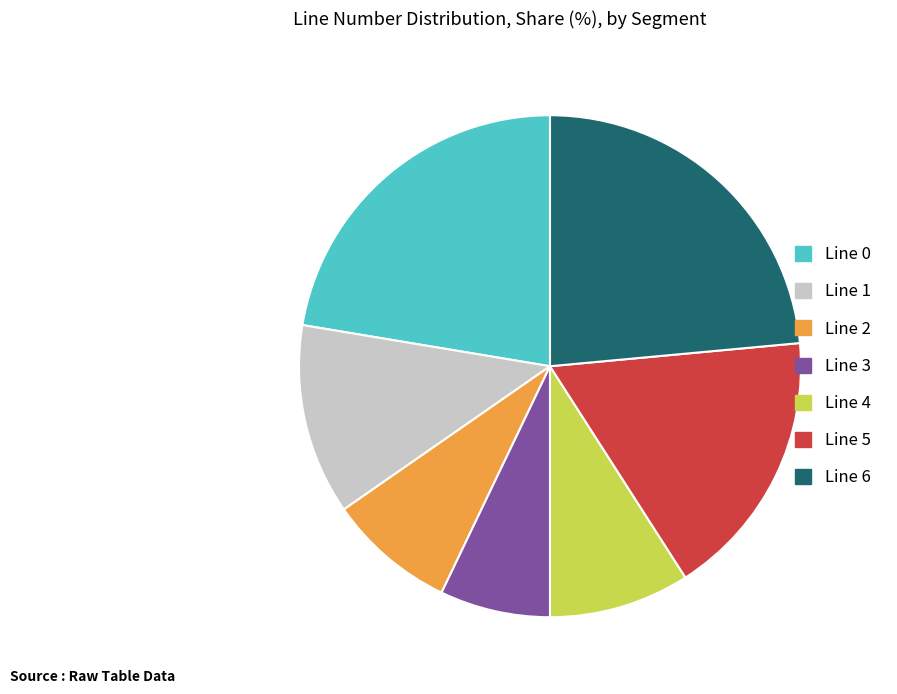

Is there any slice that represents more than half of the pie?

No